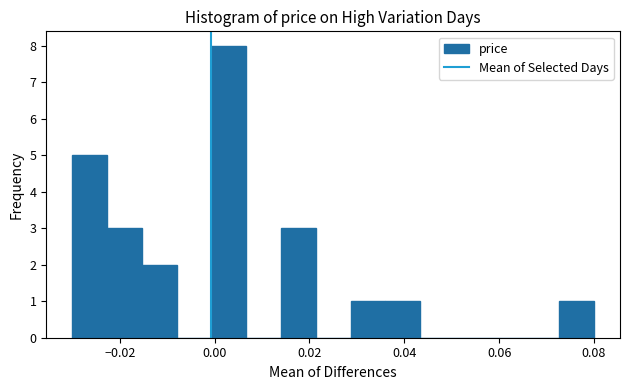

Around what value on the x-axis is the tallest bar? Give the approximate position of its centre, as read against the axis.

0.004